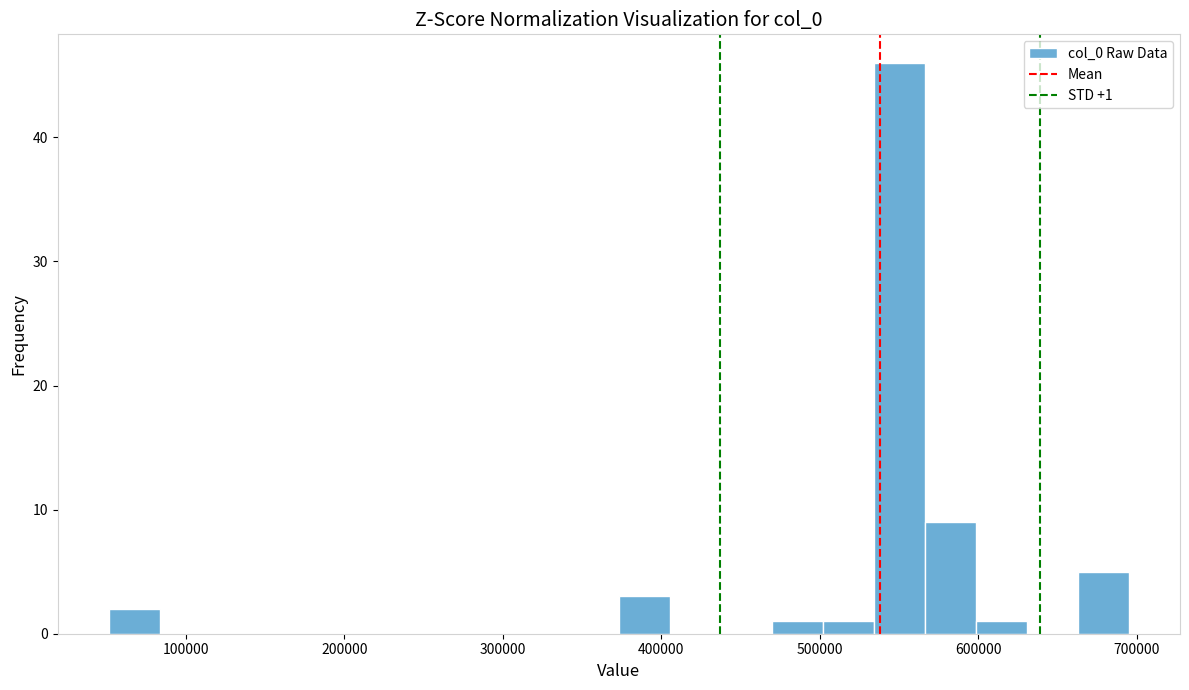

Read against the x-axis, roughly where is the centre of the tallest bar?

550000